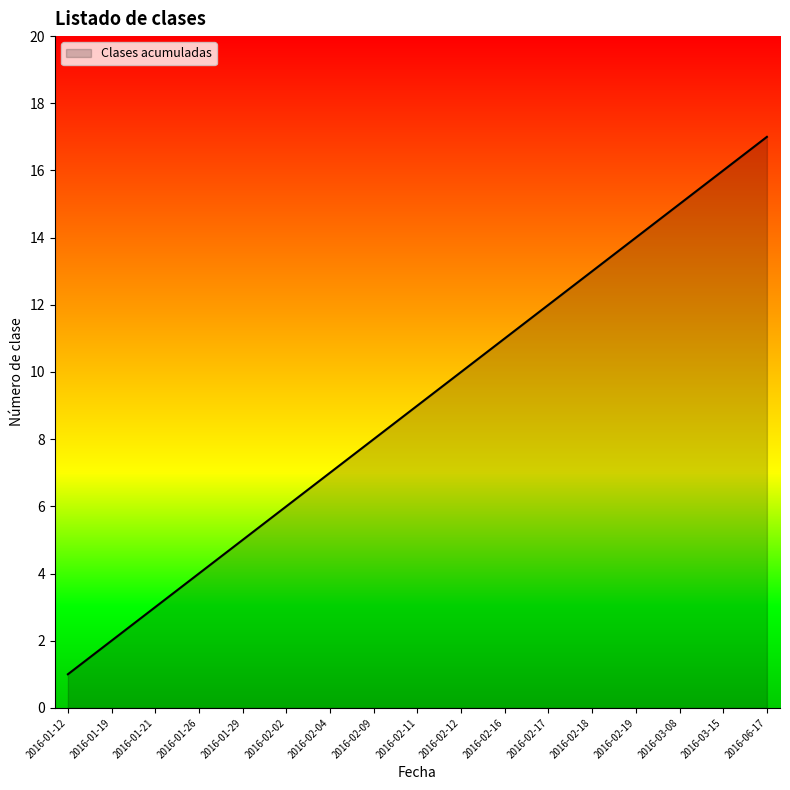

What is the maximum value shown in the chart?

17